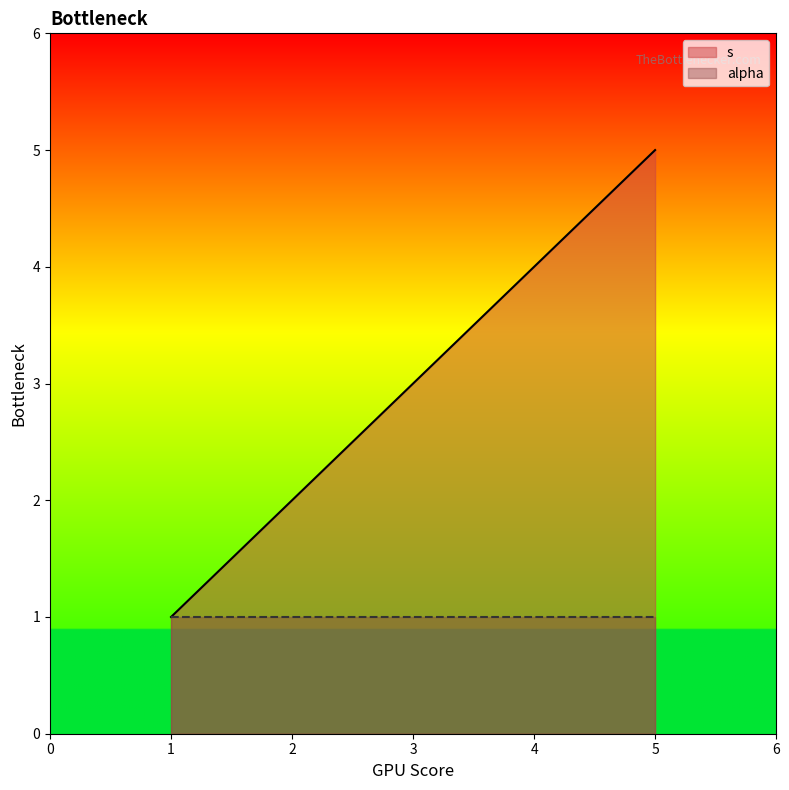

What is the change in value from 1 to 2?

+1